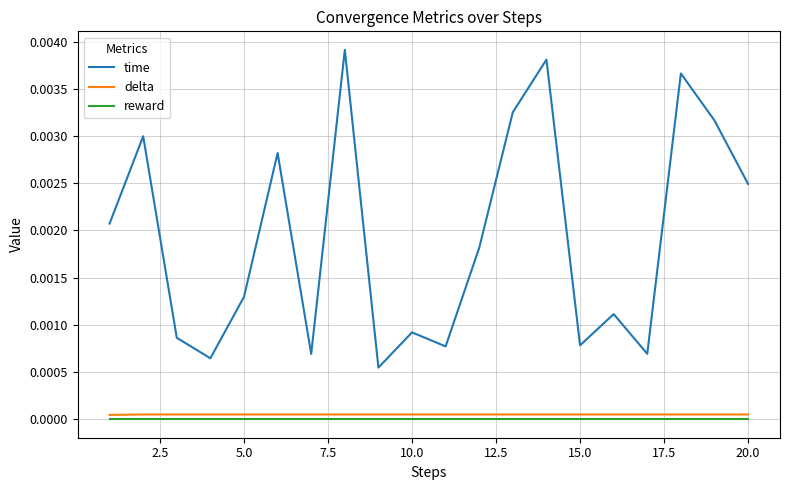

How many categories are shown in the chart?

20